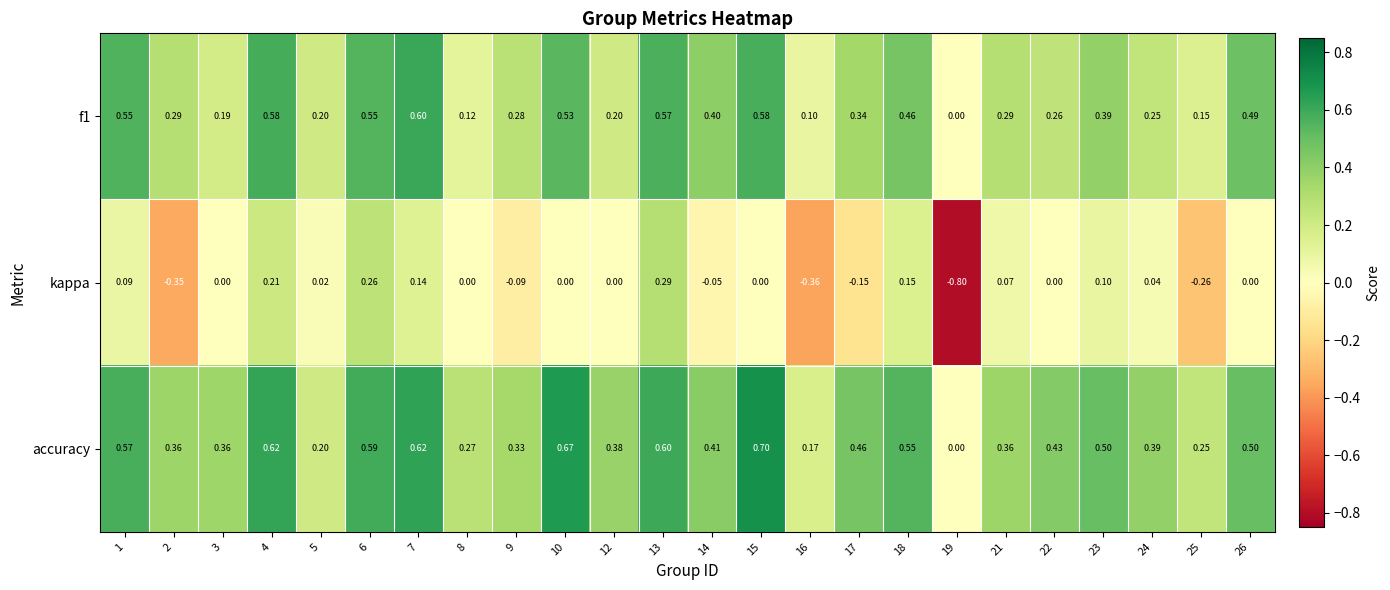

Which series has the largest range (max minus min)?

kappa